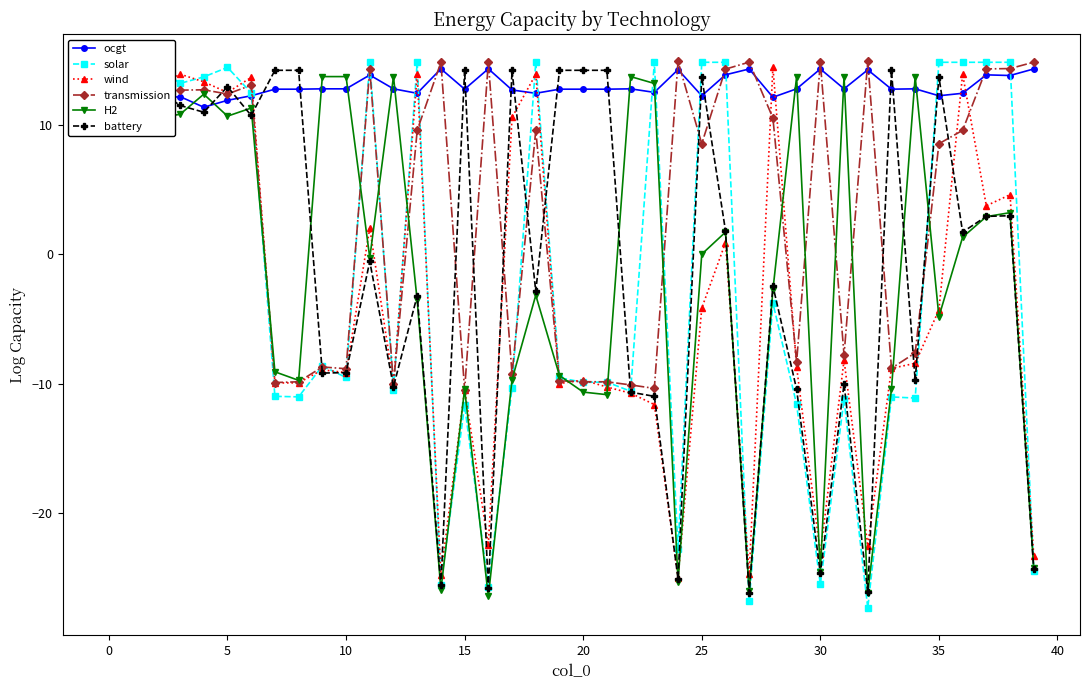

How many lines are shown in the chart?

6